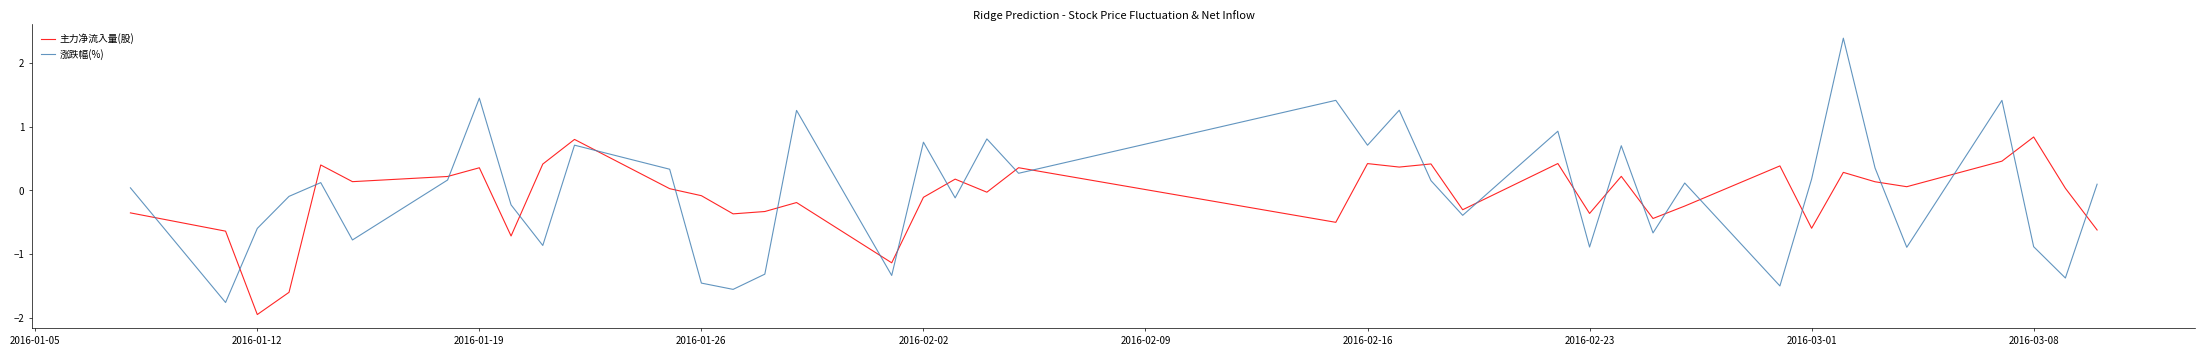

What is the difference between the maximum and minimum values in the 涨跌幅(%) series?

4.1